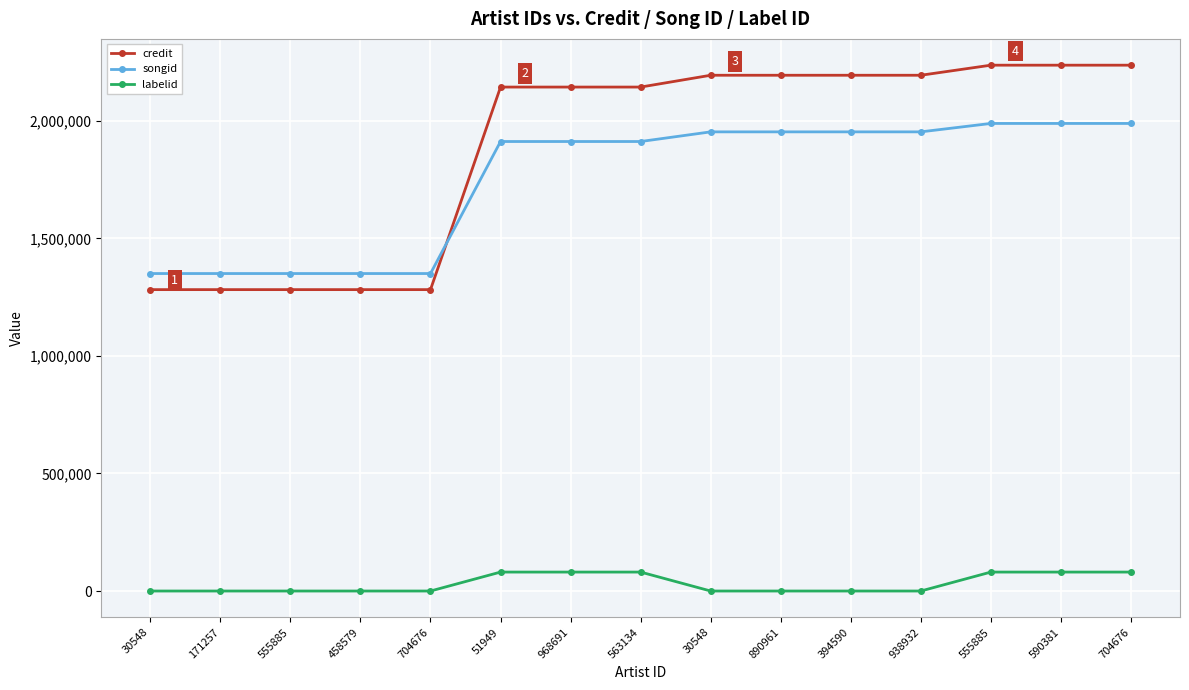

Between 704676 and 704676, which series saw the biggest shift?

credit